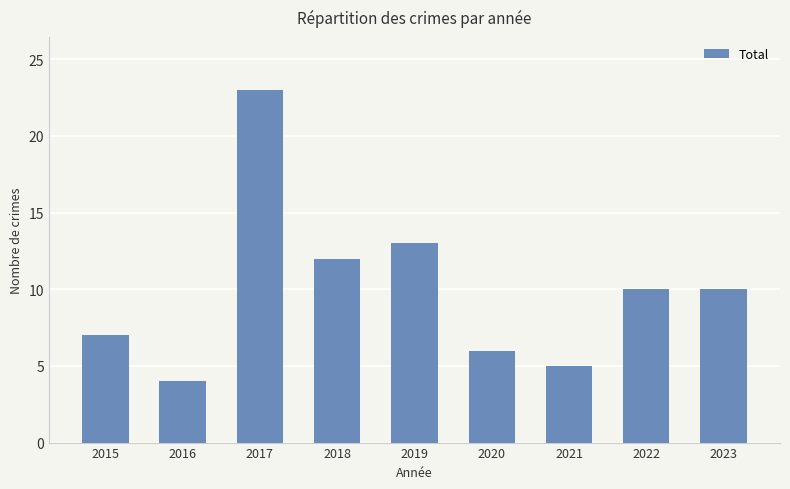

True or false: the data shows 15 at 2023.

False